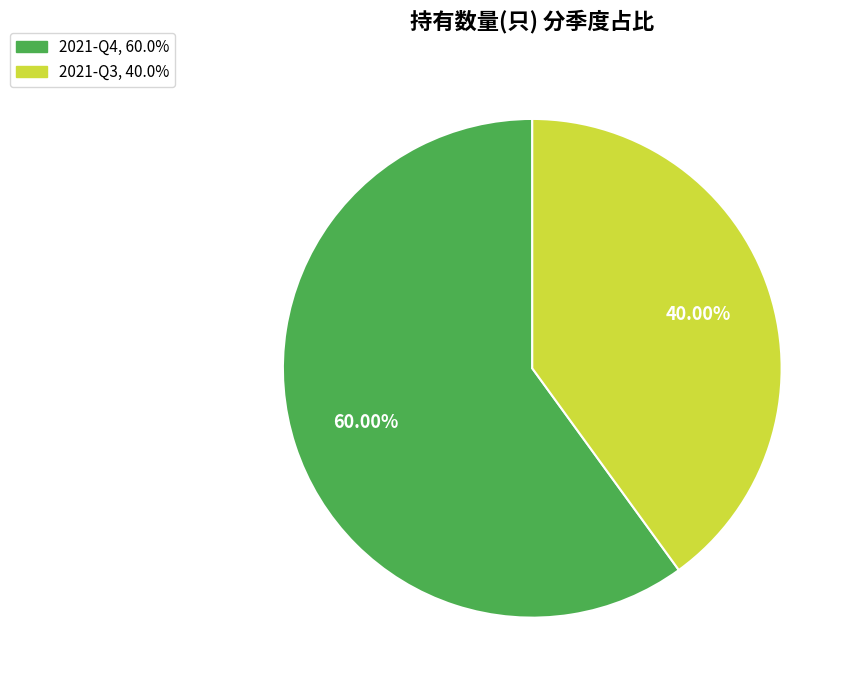

What is the ratio of the value at 2021-Q3 to the value at 2021-Q4?

0.7